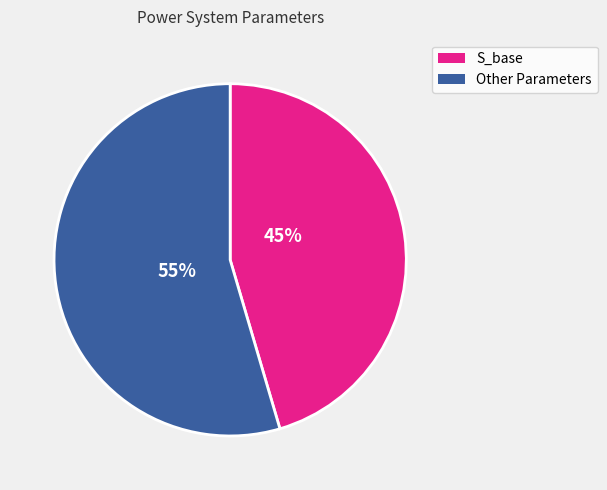

To the nearest percent, what is the average slice percentage?

50%